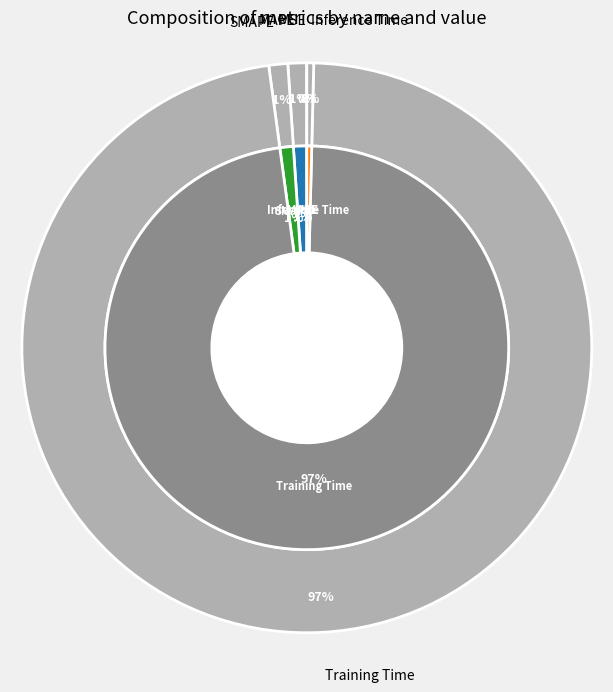

Is there a majority slice in this chart?

Yes